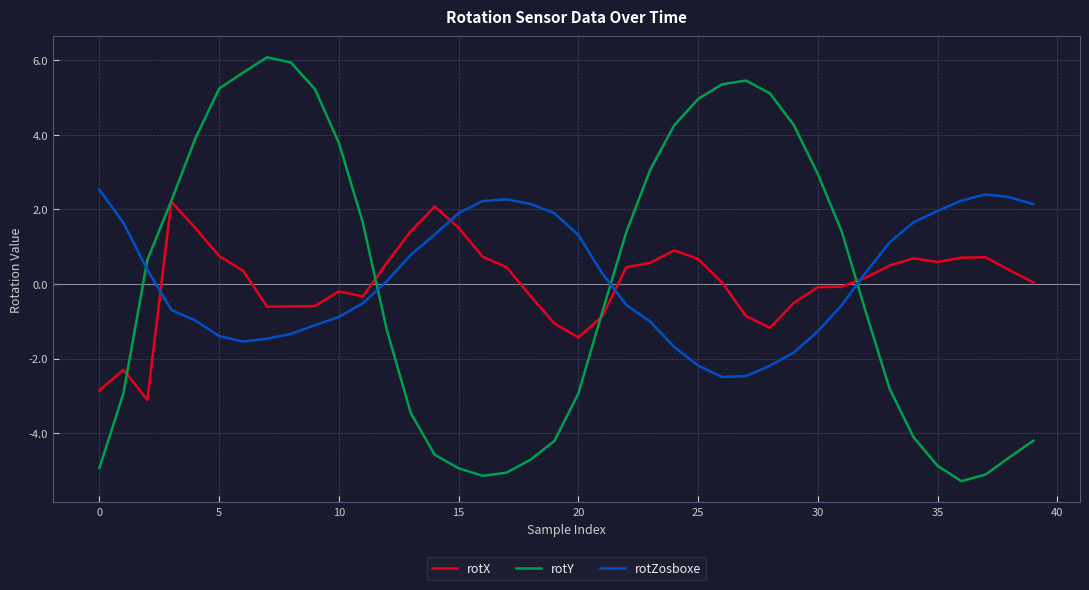

Which series has the largest range (max minus min)?

rotY